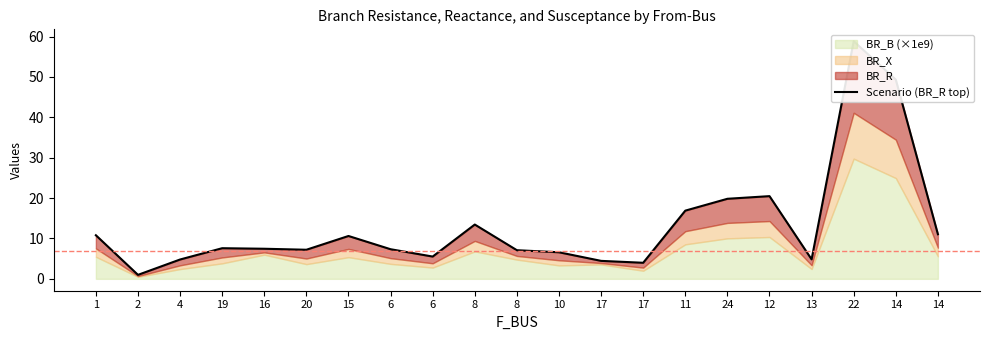

The value at 14 is 49.3. True or false?

True